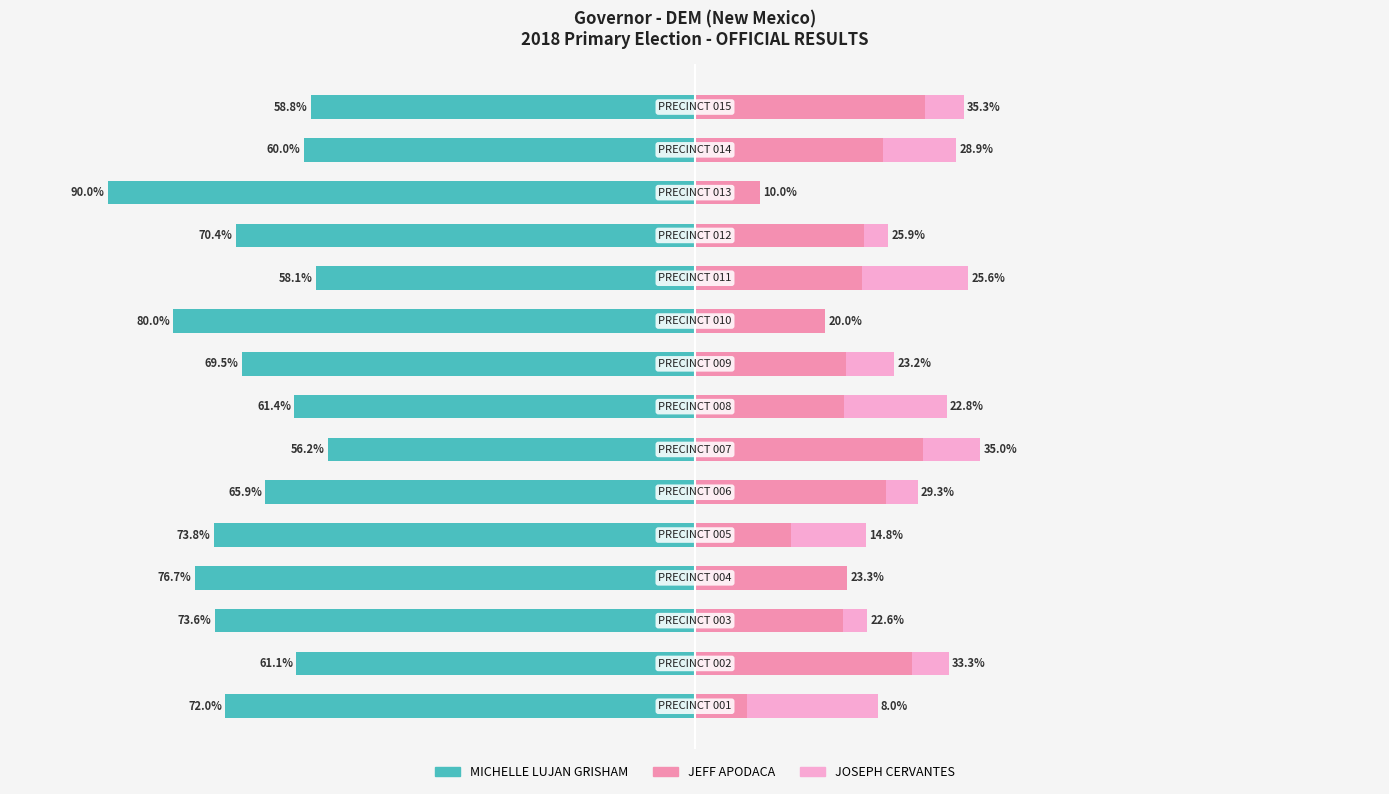

Reading left to right, extract all data points from this chart.

MICHELLE LUJAN GRISHAM: -72.0	-61.1	-73.6	-76.7	-73.8	-65.9	-56.2	-61.4	-69.5	-80.0	-58.1	-70.4	-90.0	-60.0	-58.8
JEFF APODACA: 8.0	33.3	22.6	23.3	14.8	29.3	35.0	22.8	23.2	20.0	25.6	25.9	10.0	28.9	35.3
JOSEPH CERVANTES: 20.0	5.6	3.8	0.0	11.5	4.9	8.8	15.8	7.3	0.0	16.3	3.7	0.0	11.1	5.9